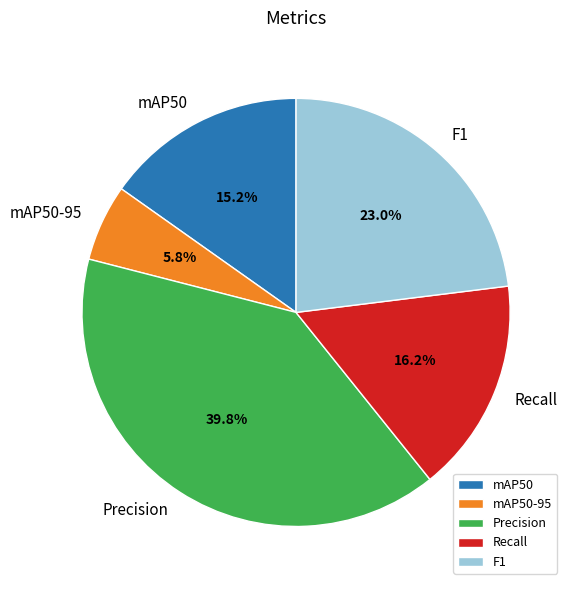

To the nearest percent, what portion does mAP50 represent?

15%